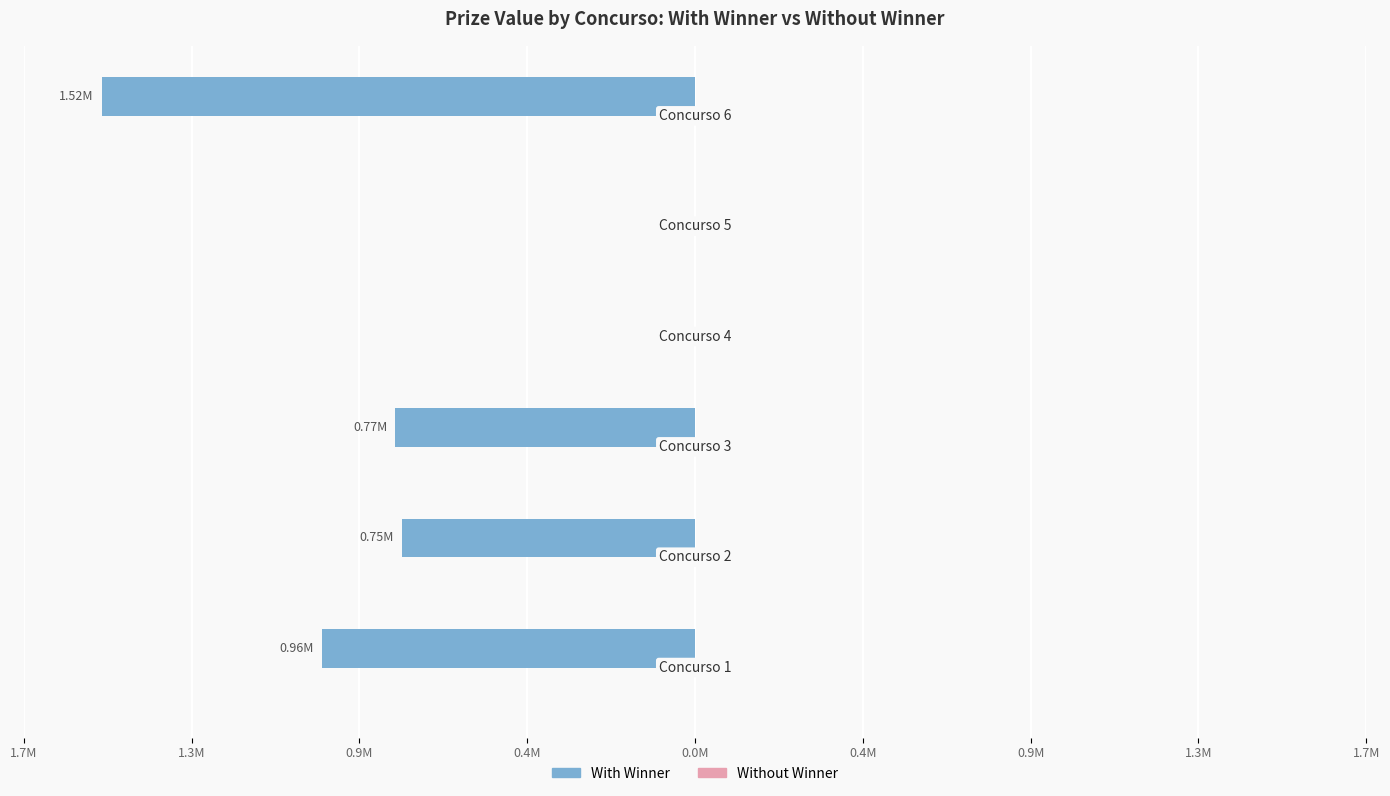

Count the number of data series in this chart.

2